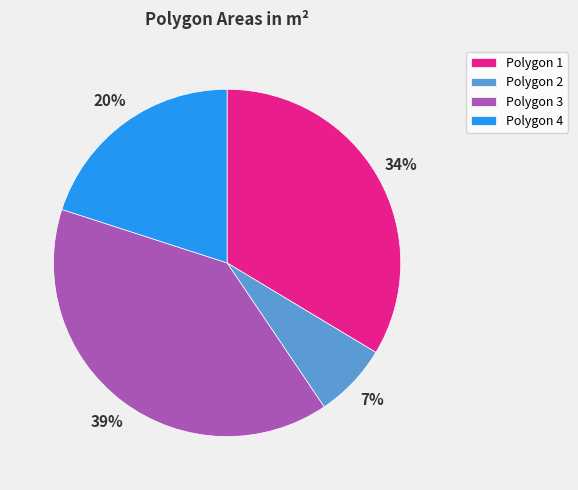

Is Polygon 1 the majority of the pie?

No